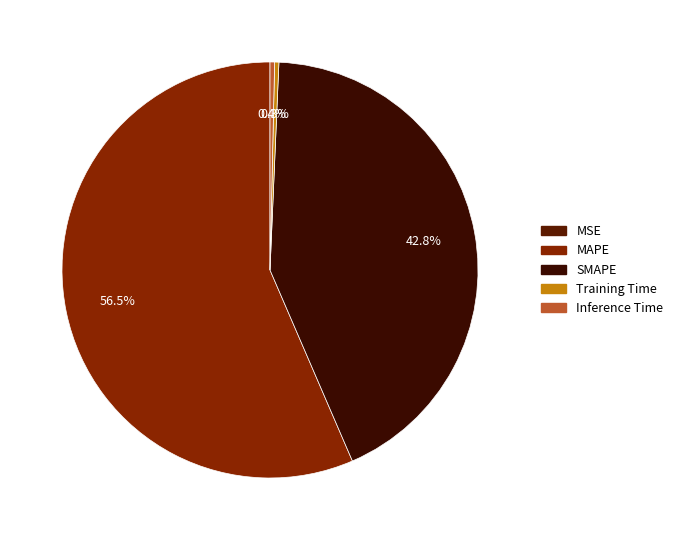

Which slice represents more than half of the pie?

MAPE